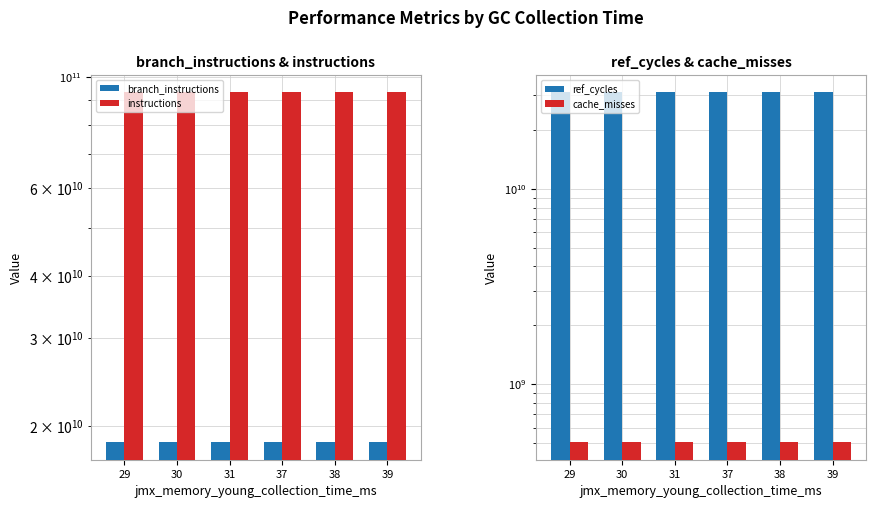

How many groups of bars are there?

6